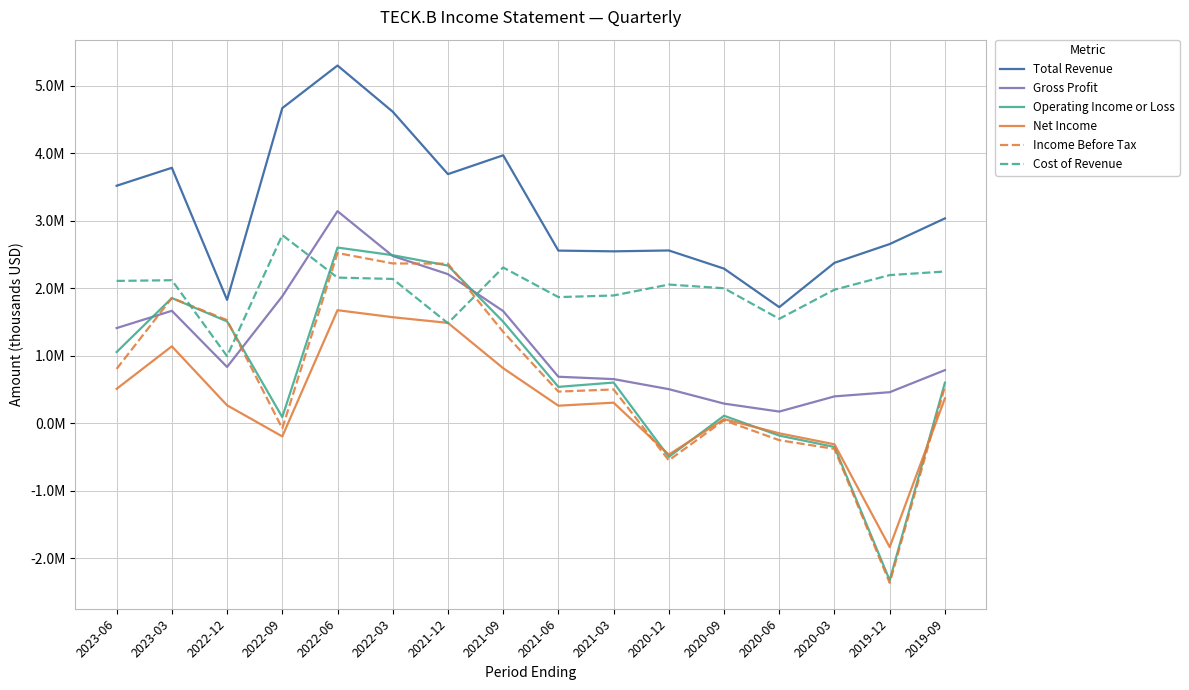

Reading right to left, list all the values displayed in this chart.

Total Revenue: 3035000	2655000	2377000	1720000	2291000	2560000	2547000	2558000	3970000	3691000	4616000	5300000	4669000	1828000	3785000	3519000
Gross Profit: 787000	460000	398000	173000	291000	505000	654000	689000	1662000	2209000	2478000	3142000	1881000	834000	1666000	1410000
Operating Income or Loss: 601000	-2326000	-351000	-183000	111000	-498000	603000	539000	1505000	2336000	2490000	2603000	91000	1509000	1855000	1055000
Net Income: 369000	-1835000	-312000	-149000	61000	-464000	305000	260000	816000	1487000	1571000	1675000	-195000	266000	1140000	510000
Income Before Tax: 544000	-2365000	-380000	-251000	44000	-549000	501000	469000	1354000	2364000	2368000	2522000	-76000	1528000	1856000	805000
Cost of Revenue: 2248000	2195000	1979000	1547000	2000000	2055000	1893000	1869000	2308000	1482000	2138000	2158000	2788000	994000	2119000	2109000